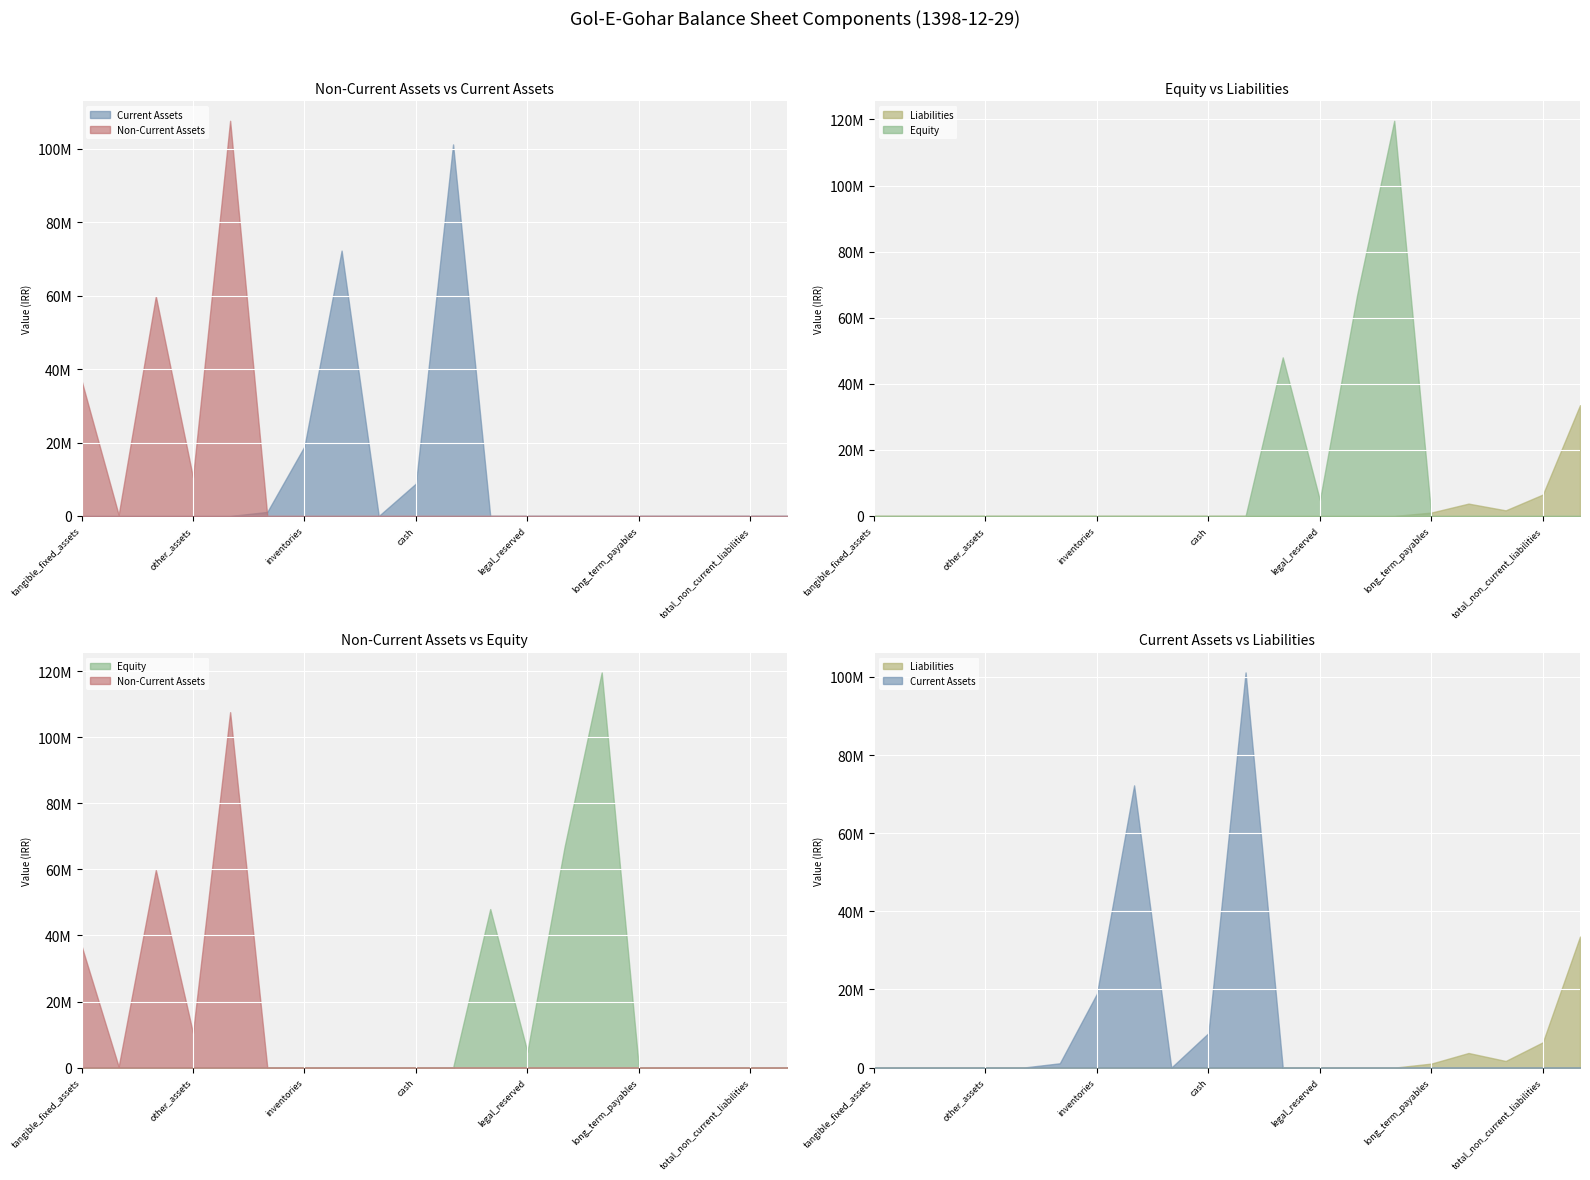

Is the value of Current Assets at inventories greater than the value of Equity at commercial_payables?

Yes